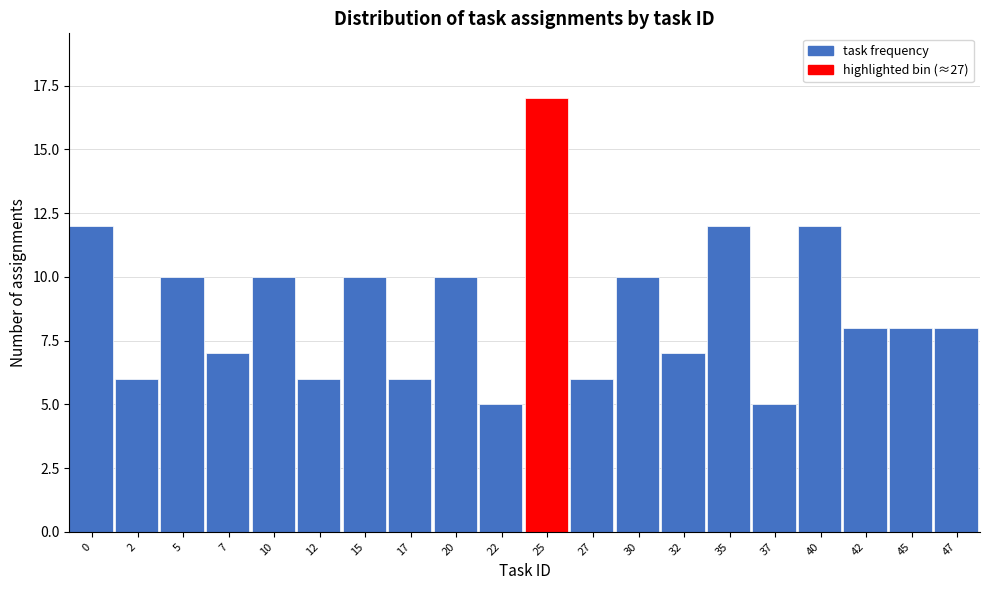

Reading left to right, what are all the values shown in this chart?

12	6	10	7	10	6	10	6	10	5	17	6	10	7	12	5	12	8	8	8